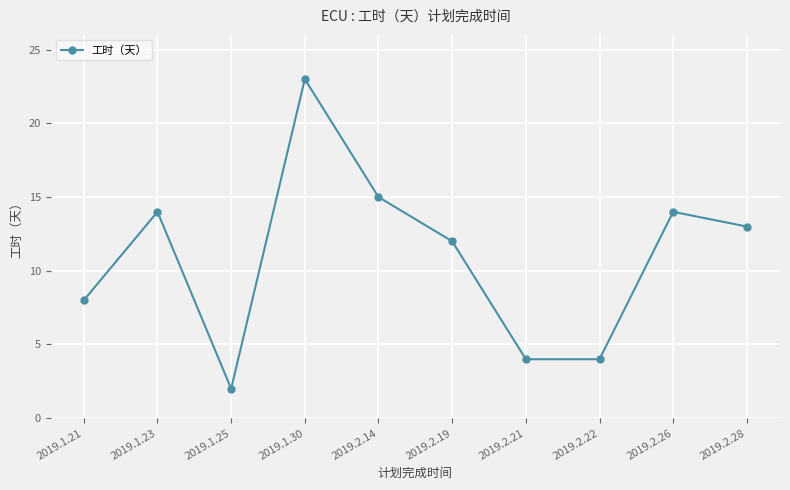

True or false: the data has more than 1 interior local peaks.

True